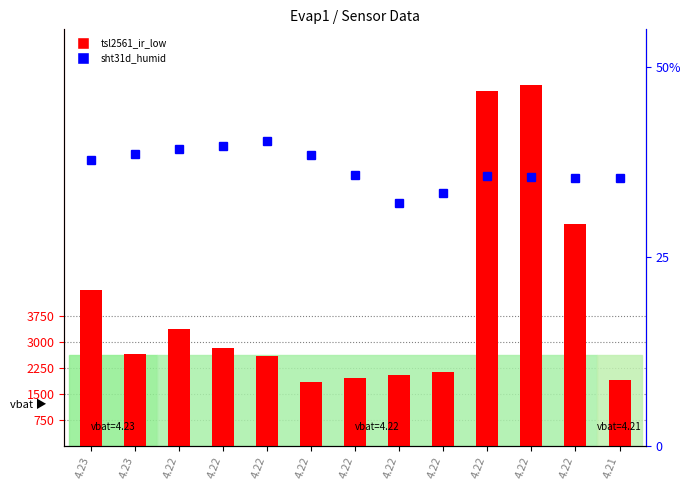

Does the chart contain stacked bars?

No